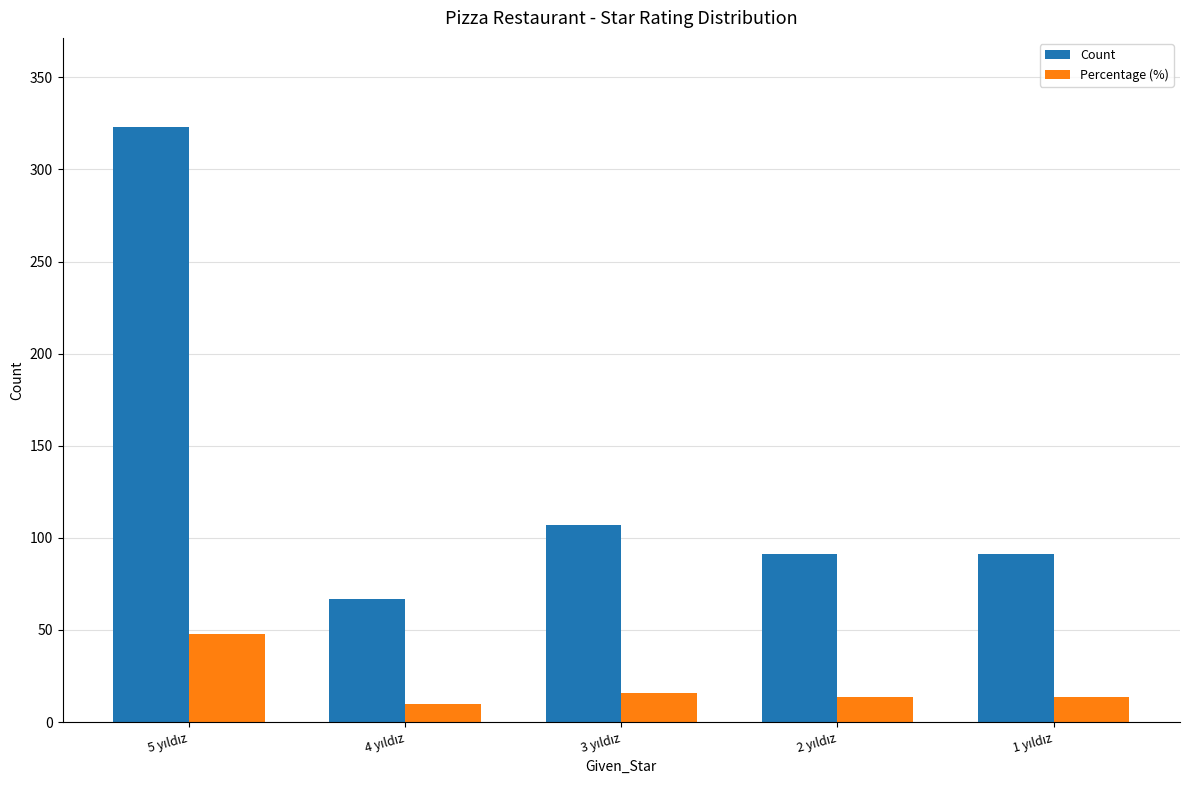

Reading left to right, extract all data points from this chart.

Count: 323.0	67.0	107.0	91.0	91.0
Percentage (%): 47.6	9.9	15.8	13.4	13.4